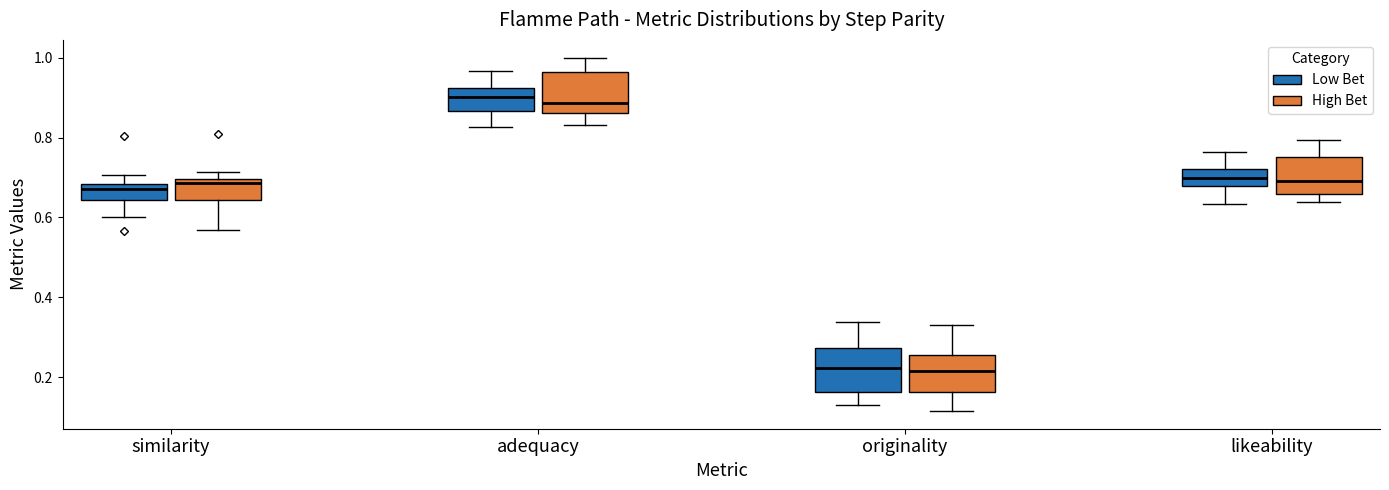

Reading left to right, read every box against the y-axis: the position of its median line, the range the box covers, and the ends of its whiskers. The values are not printed on the chart, so give them approximately, as read against the axis.

similarity (Low Bet): median 0.68 (just below the box's upper edge), box 0.64 to 0.68, whiskers 0.60 to 0.70
similarity (High Bet): median 0.68, box 0.64 to 0.70, whiskers 0.56 to 0.72
adequacy (Low Bet): median 0.90, box 0.86 to 0.92, whiskers 0.82 to 0.96
adequacy (High Bet): median 0.88, box 0.86 to 0.96, whiskers 0.84 to 1.00
originality (Low Bet): median 0.22, box 0.16 to 0.28, whiskers 0.14 to 0.34
originality (High Bet): median 0.22, box 0.16 to 0.26, whiskers 0.12 to 0.34
likeability (Low Bet): median 0.70, box 0.68 to 0.72, whiskers 0.64 to 0.76
likeability (High Bet): median 0.70, box 0.66 to 0.76, whiskers 0.64 to 0.80